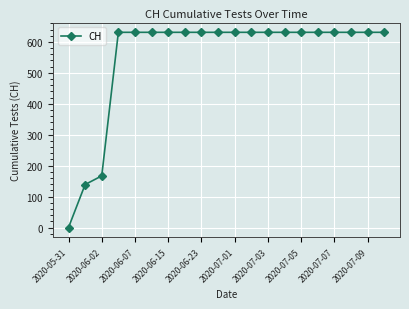

What is the value of the 8th point from the left?

631